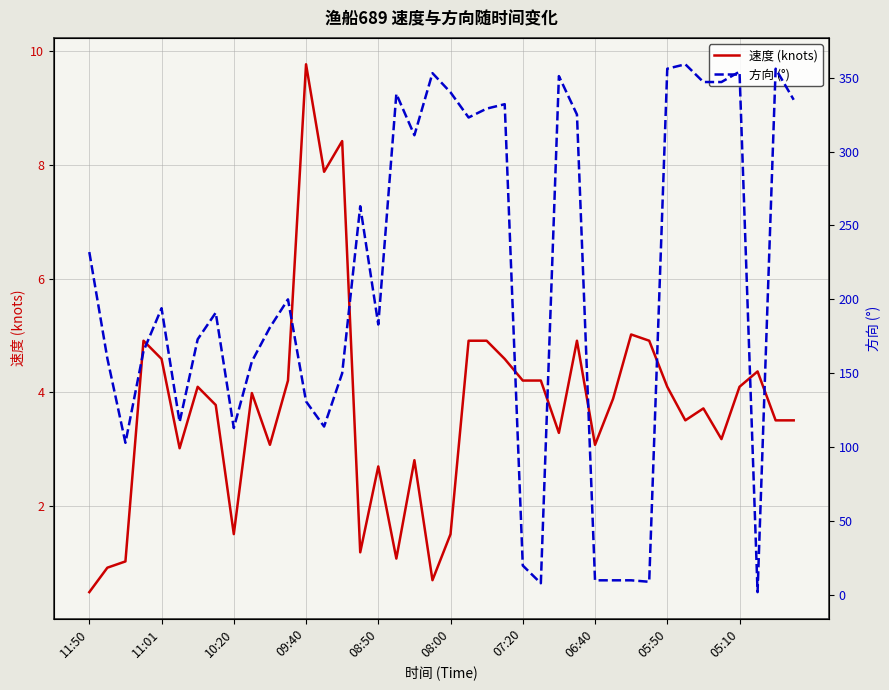

List the series in order of their overall mean, lowest first.

速度 (knots), 方向 (°)